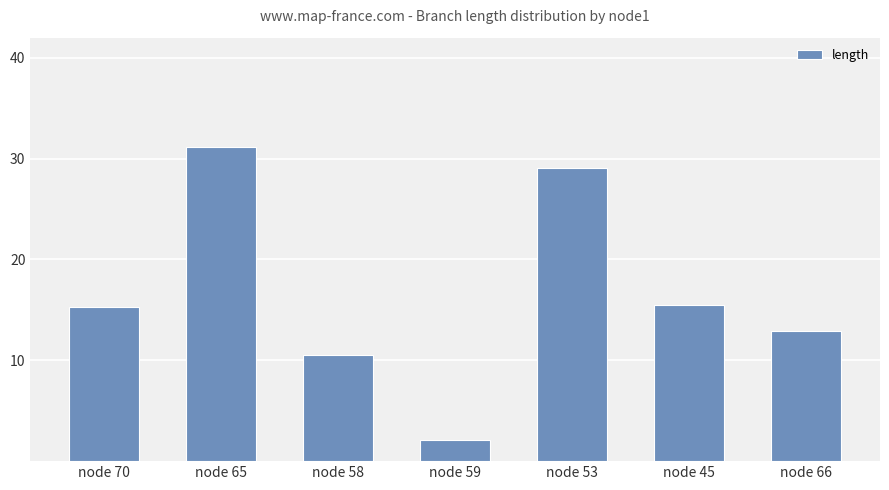

What is the maximum value shown in the chart?

31.1